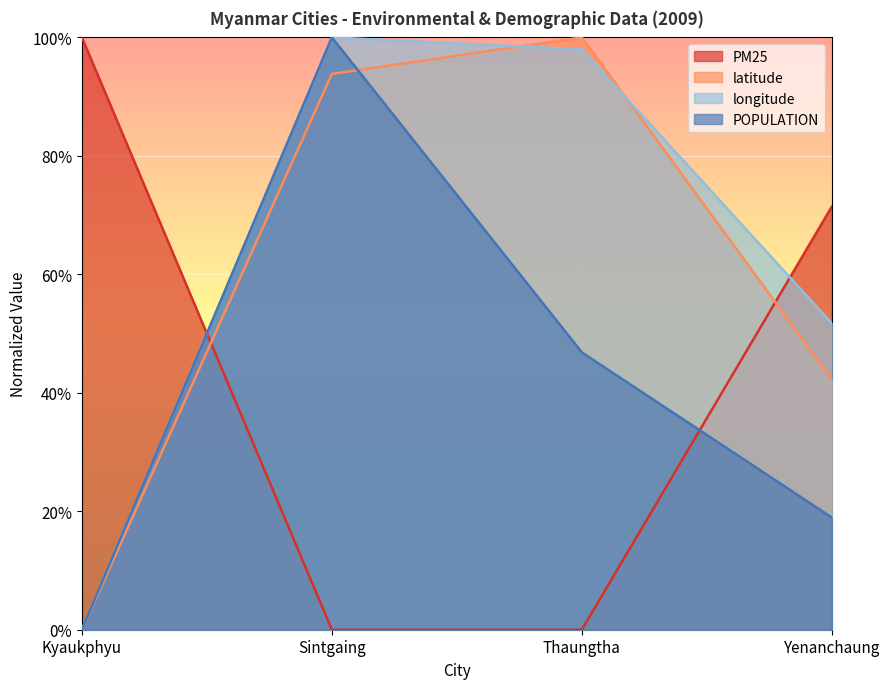

Reading left to right, what are all the values shown in this chart?

PM25: Kyaukphyu=1.0	Sintgaing=0.0	Thaungtha=0.0	Yenanchaung=0.7
latitude: Kyaukphyu=0.0	Sintgaing=0.9	Thaungtha=1.0	Yenanchaung=0.4
longitude: Kyaukphyu=0.0	Sintgaing=1.0	Thaungtha=1.0	Yenanchaung=0.5
POPULATION: Kyaukphyu=0.0	Sintgaing=1.0	Thaungtha=0.5	Yenanchaung=0.2